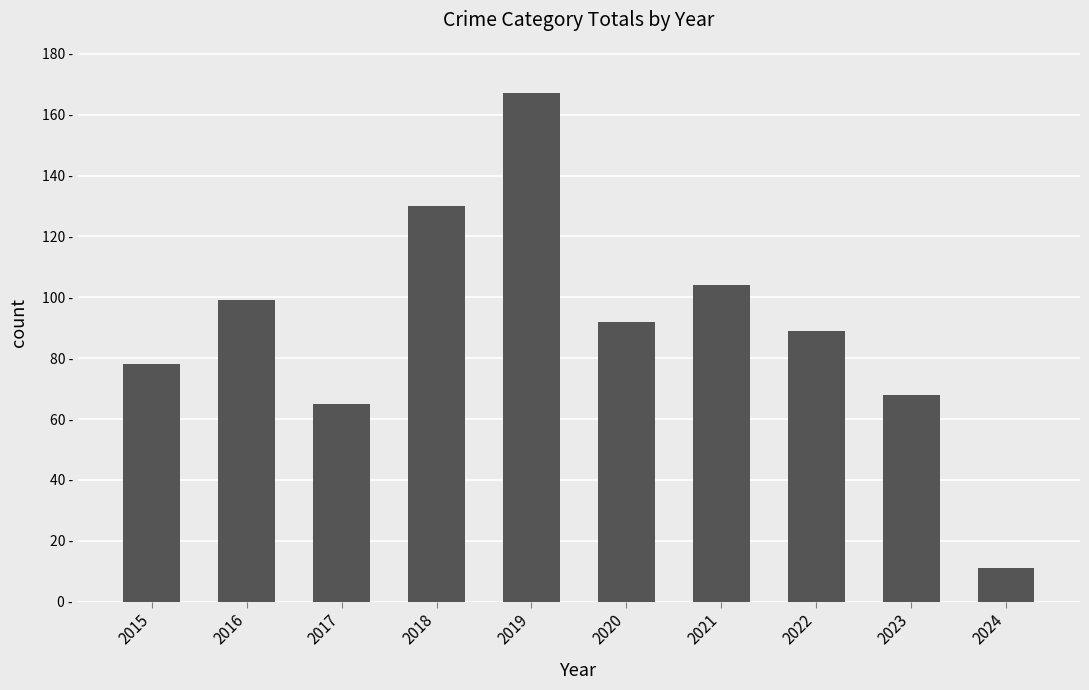

What is the change in value from 2015 to 2017?

-13